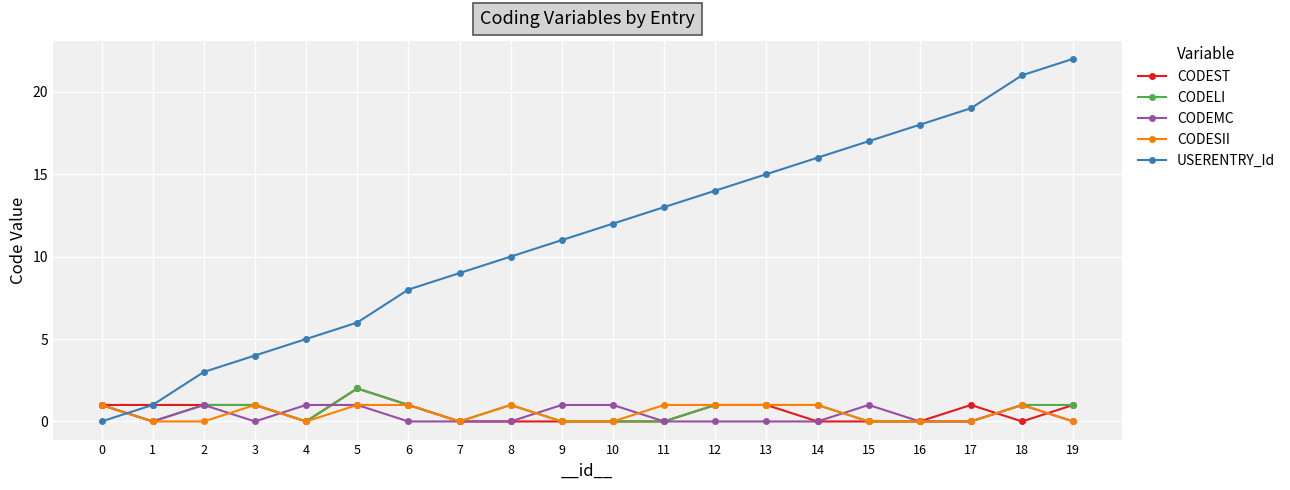

Which category has the highest value across all series?

19